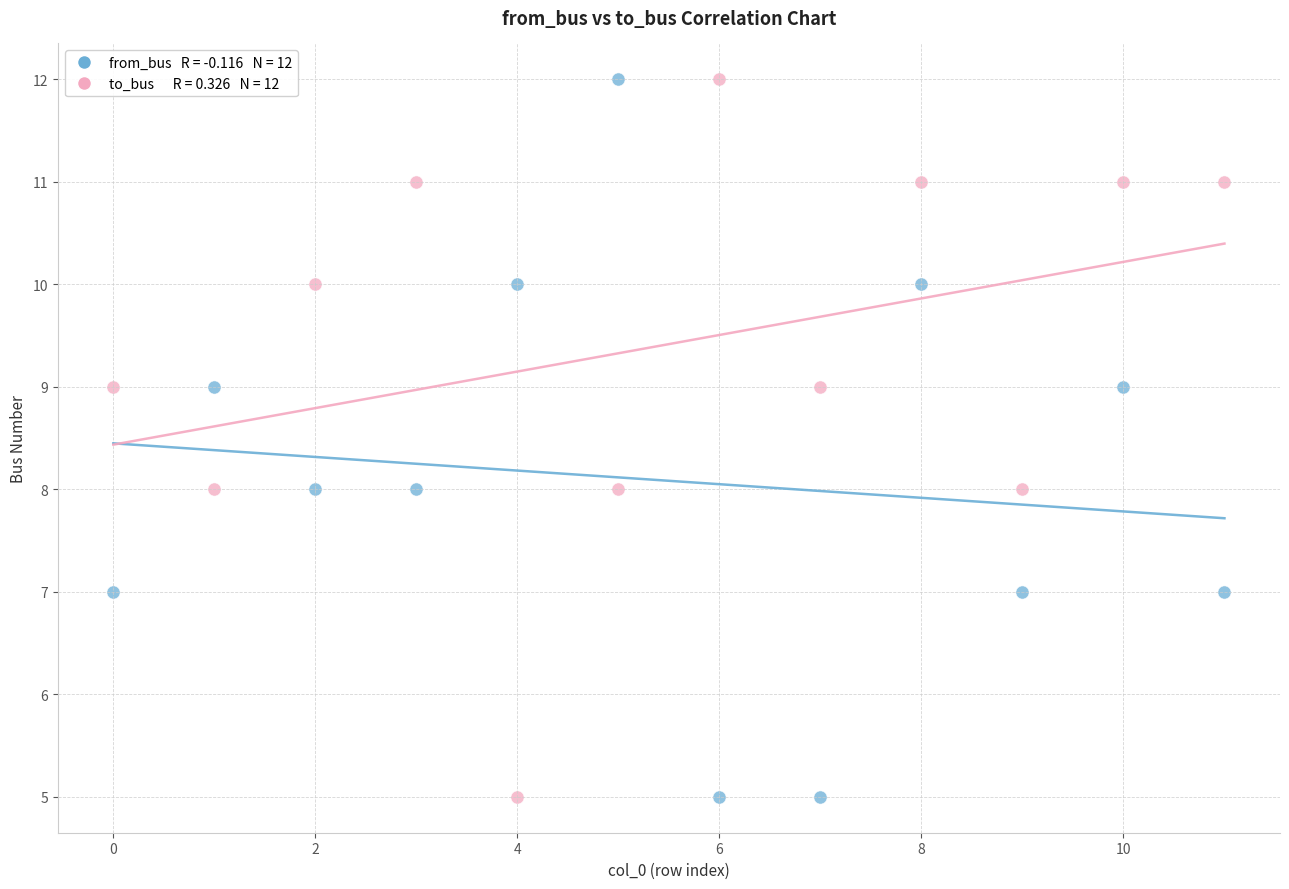

How many points are shown in the scatter plot?

24